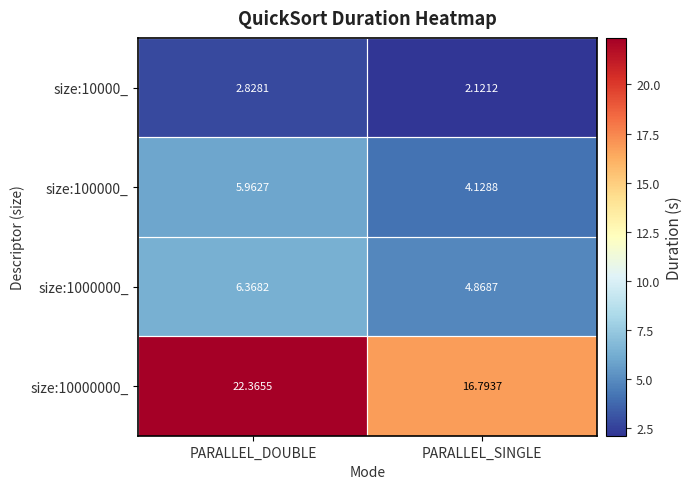

Which series has the largest total across all categories?

size:10000000_